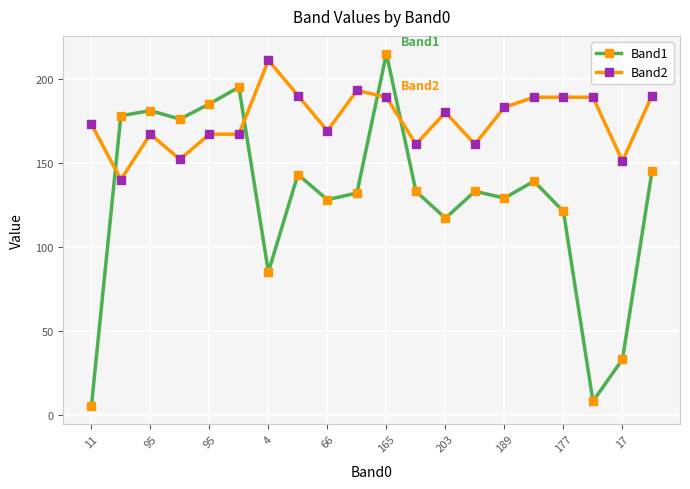

Which series has the largest range (max minus min)?

Band1